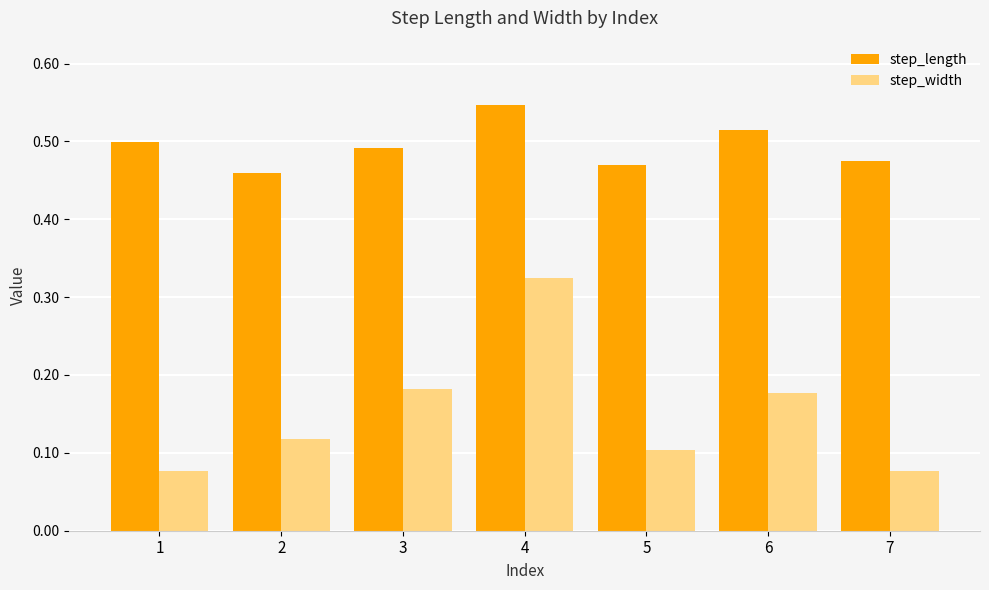

List the series in order of their peak value, lowest first.

step_width, step_length